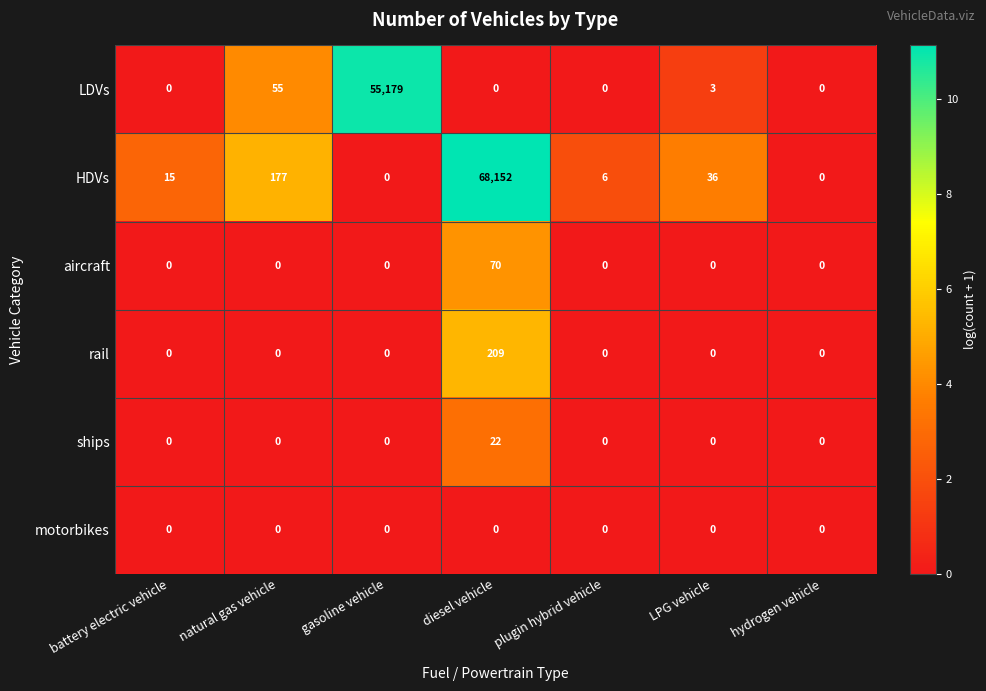

Count the number of data series in this chart.

6